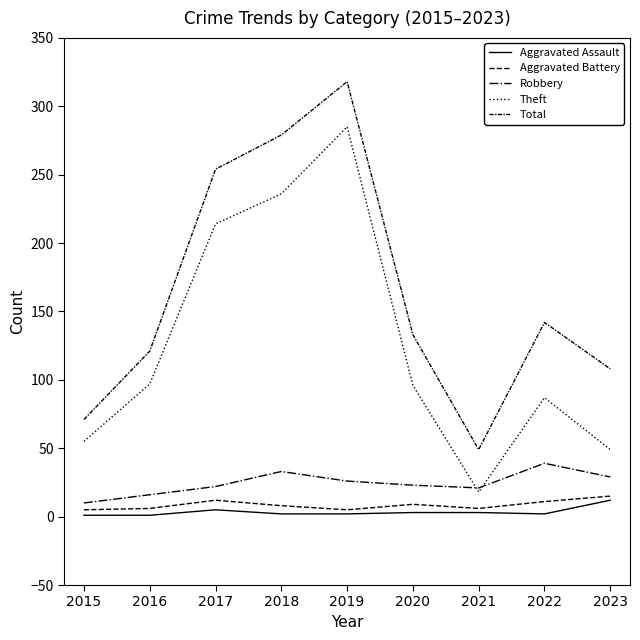

Is it true that Total equals 78 at 2020?

False